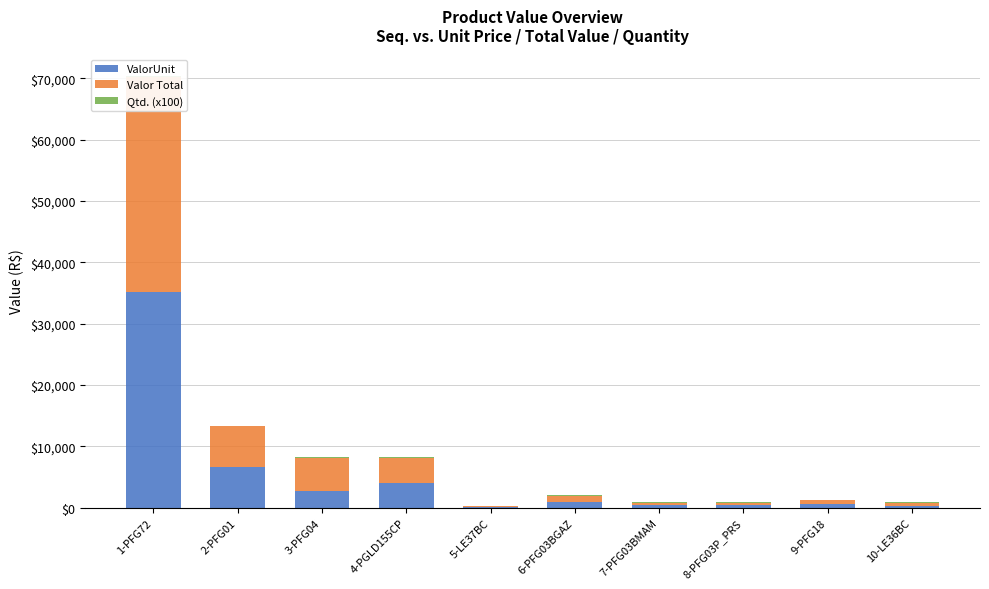

Which series has the largest range (max minus min)?

ValorUnit